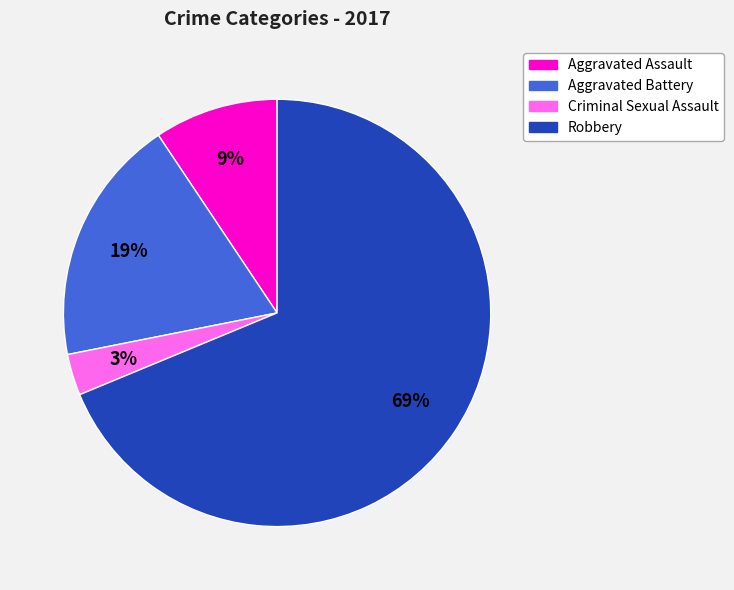

How many slices are in this pie chart?

4